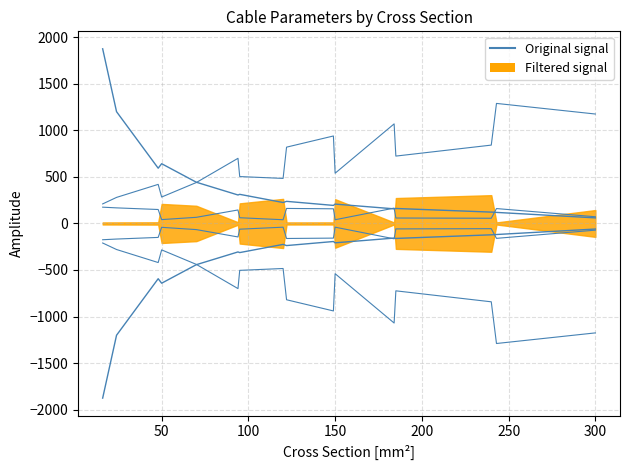

Is this an area chart (filled region under the line)?

No